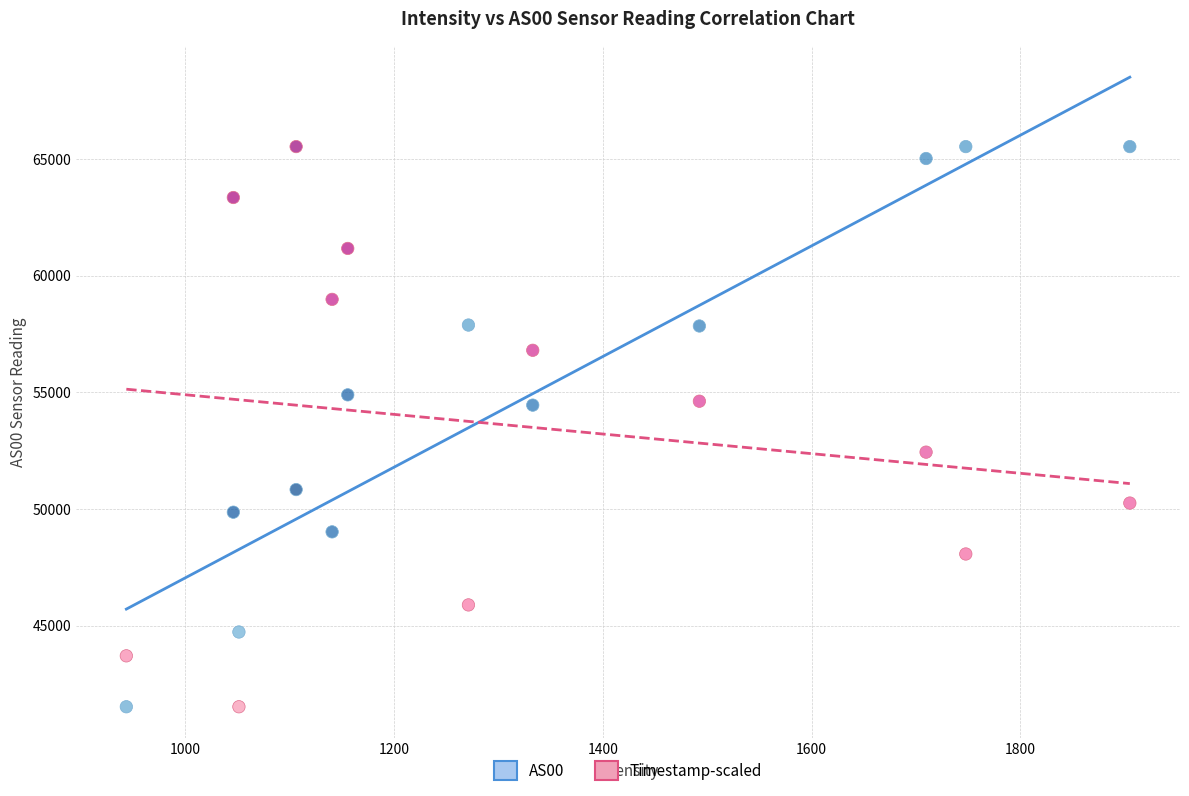

What is the X range (max minus min) for the scatter plot?

961.6